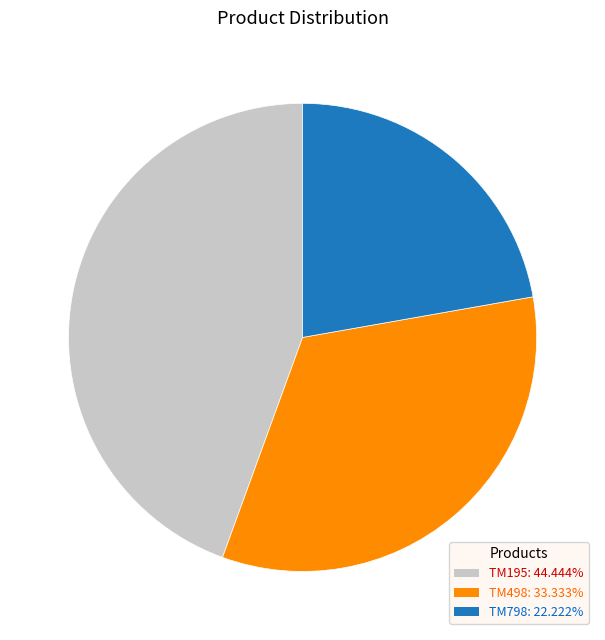

Approximately how many times larger is the value at TM798: 22.222% compared to TM498: 33.333%?

0.7